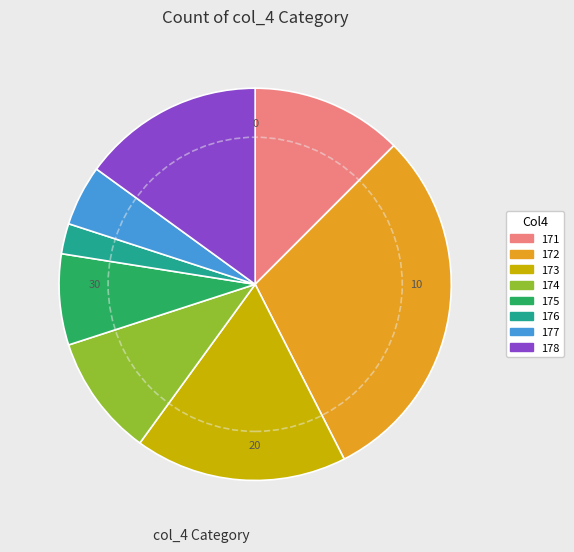

How many slices are in this pie chart?

8